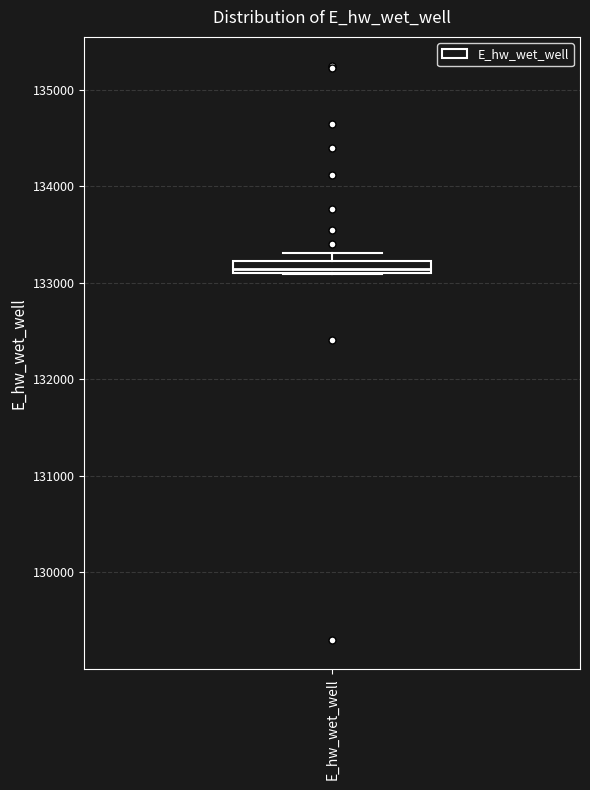

Where is the lower edge of the box for E_hw_wet_well on the y-axis? The values are not printed on the chart, so give them approximately, as read against the axis.

133100